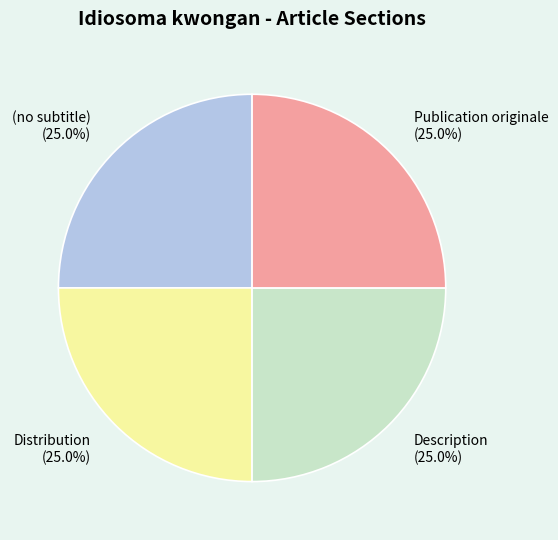

Is there any slice that represents more than half of the pie?

No